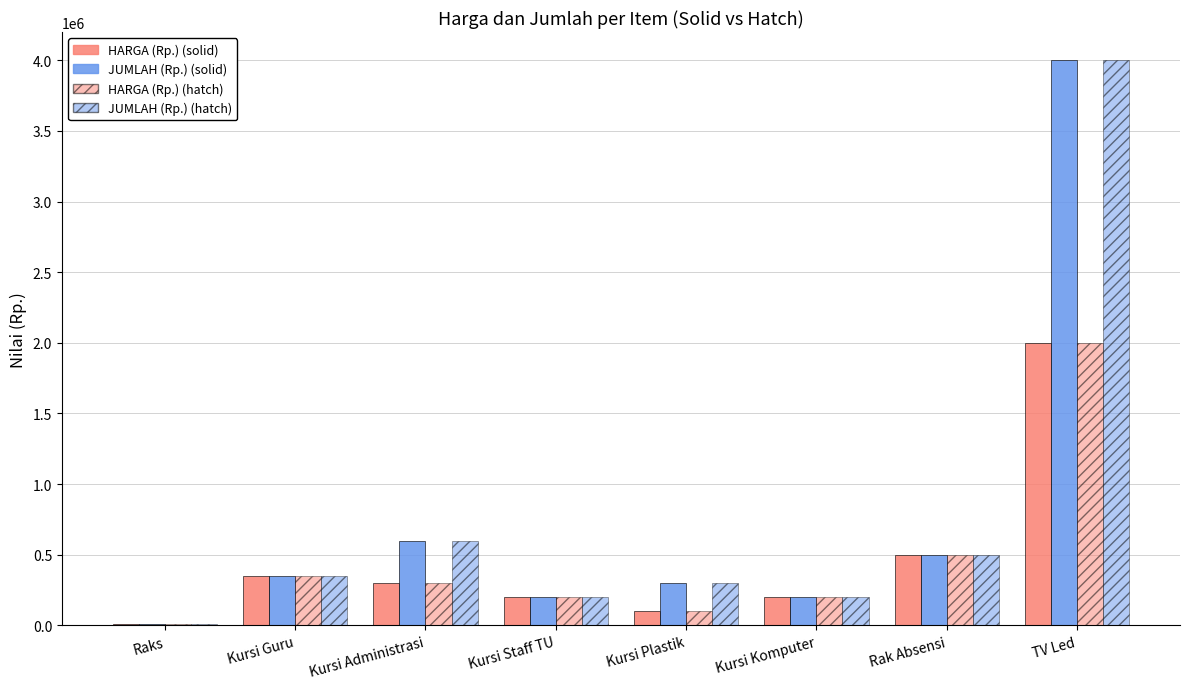

Where is JUMLAH (Rp.) (hatch) nearest to the value 2006000?

Kursi Administrasi